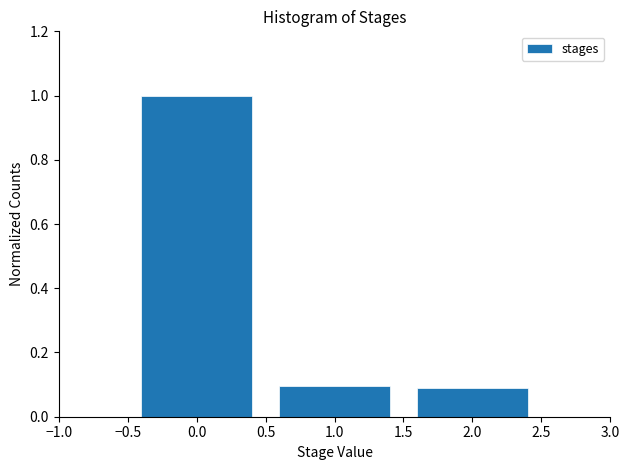

Which range on the x-axis has the tallest bar?

-0.5 to 0.5